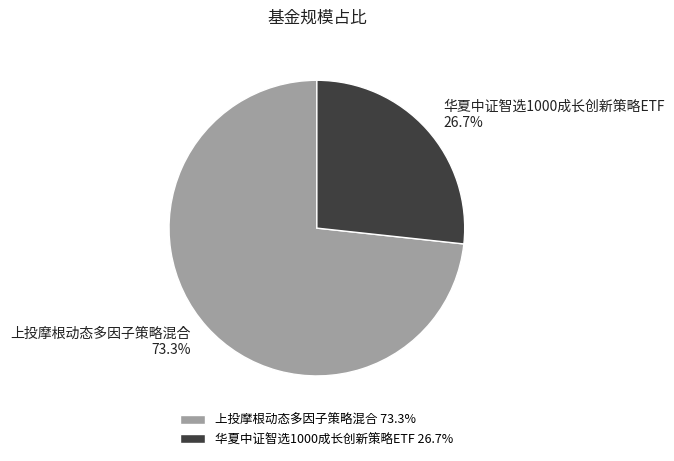

Approximately how many times larger is the value at 华夏中证智选1000成长创新策略ETF compared to 上投摩根动态多因子策略混合?

0.4